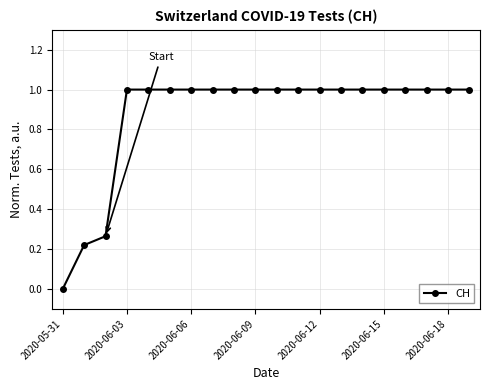

What is the sum of all values?

17.5